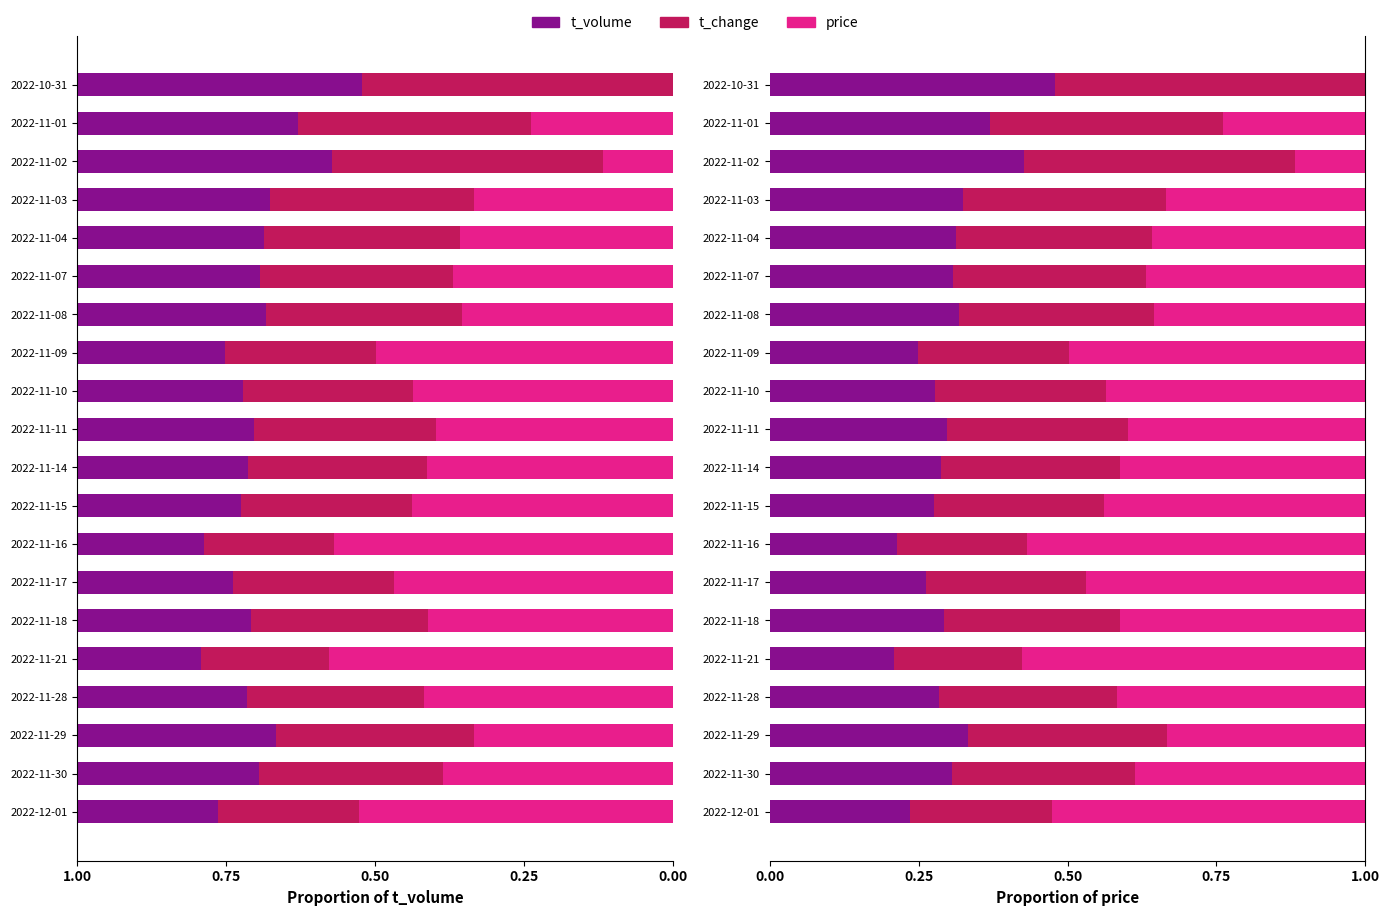

Count the price values in the range 0 to 1.

20